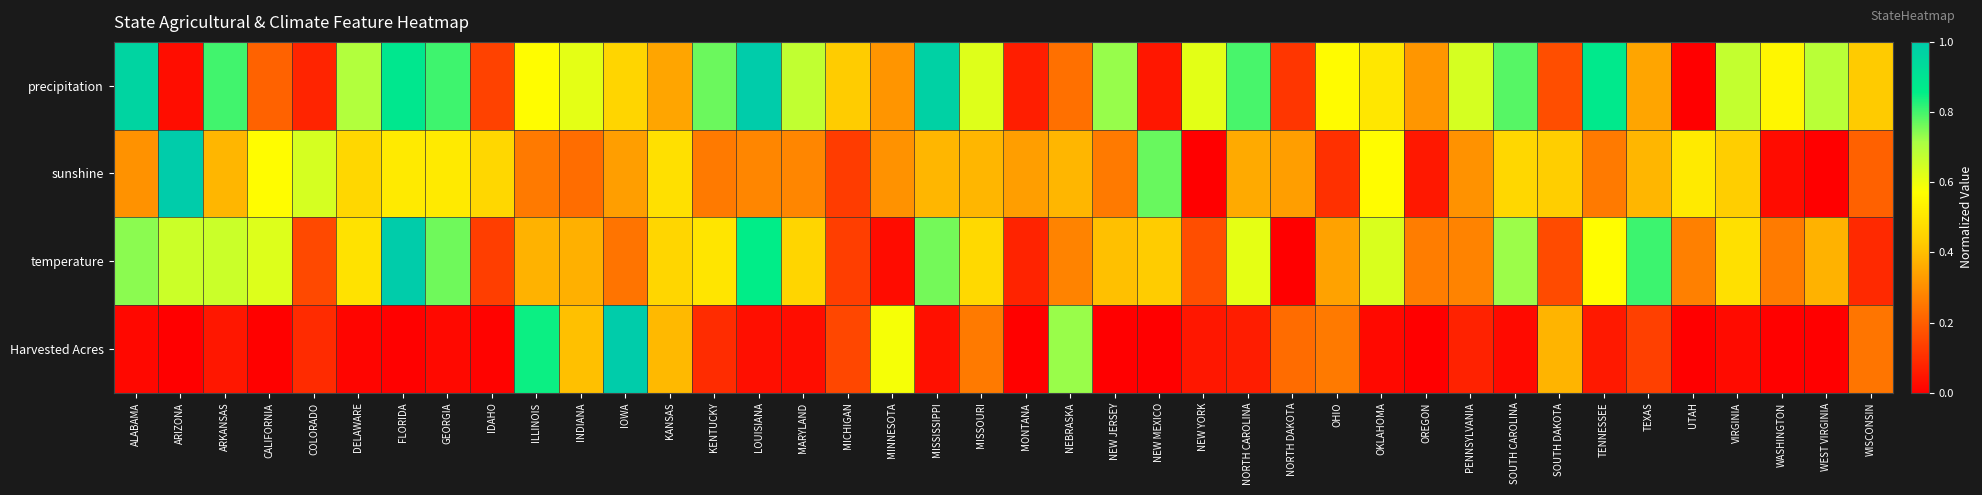

What is the difference between the highest and lowest values at WISCONSIN?

0.3